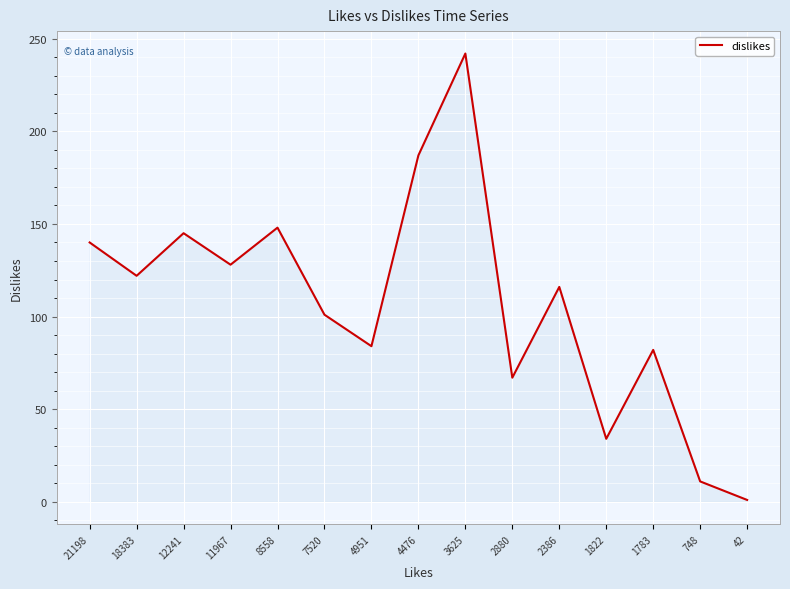

At which label is the value closest to 121?

18383